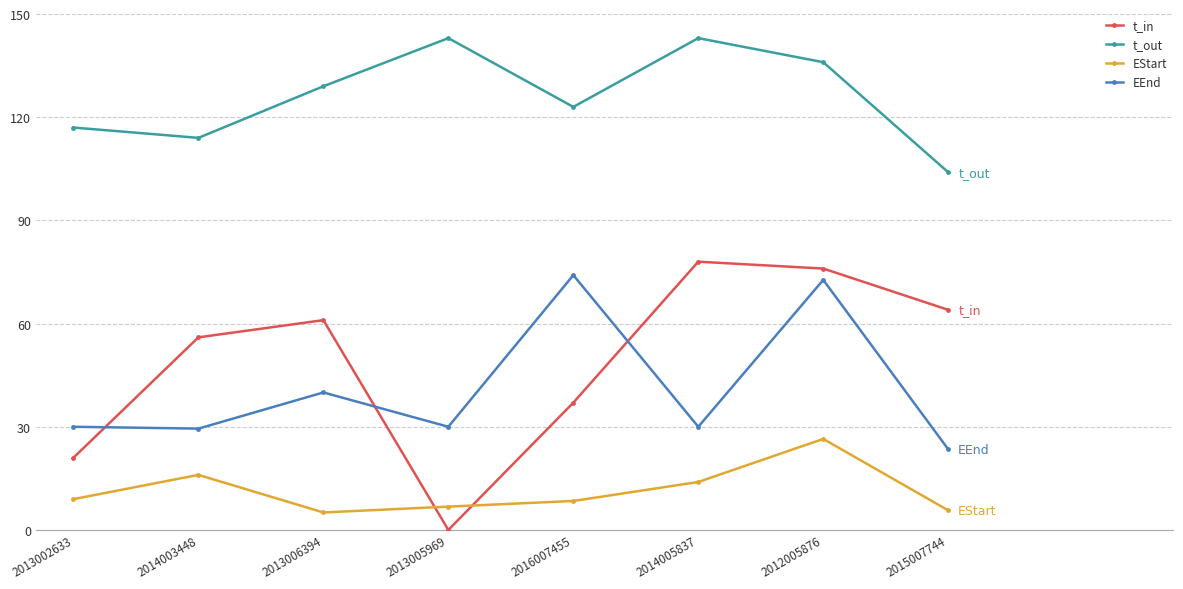

Rank the series at 2013005969 from highest to lowest value.

t_out, EEnd, EStart, t_in